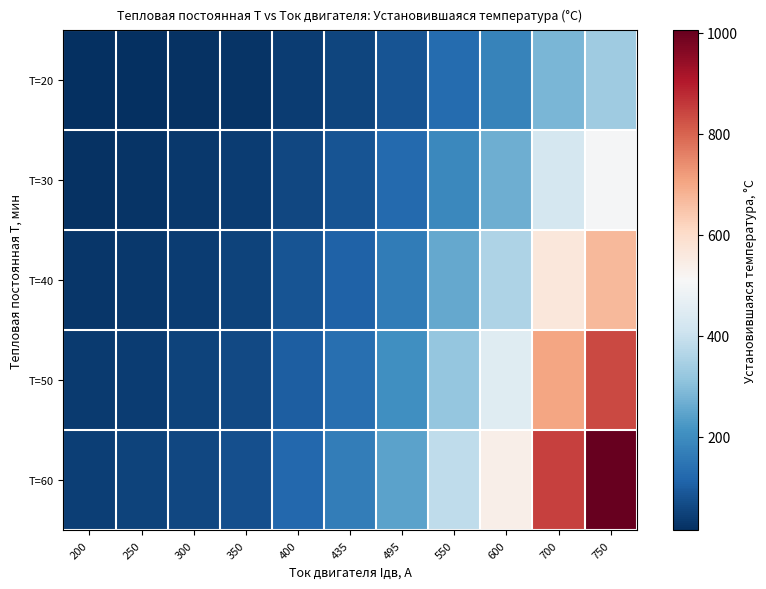

At which category is the sum across all series the highest?

750